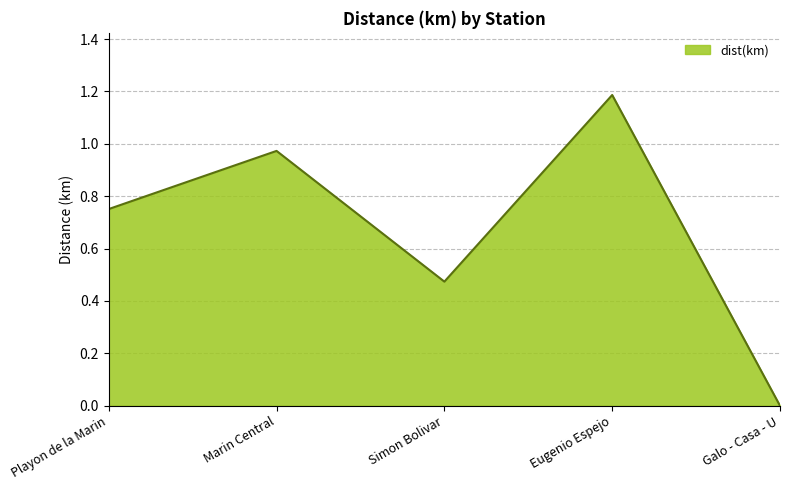

What is the difference between the maximum and second lowest values?

0.7